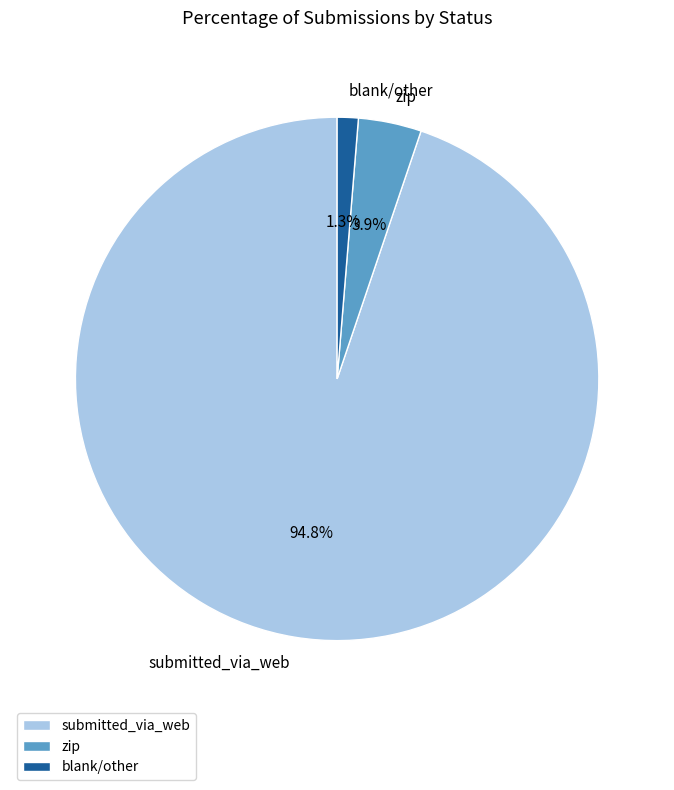

How much of the chart is everything except blank/other?

98.7%